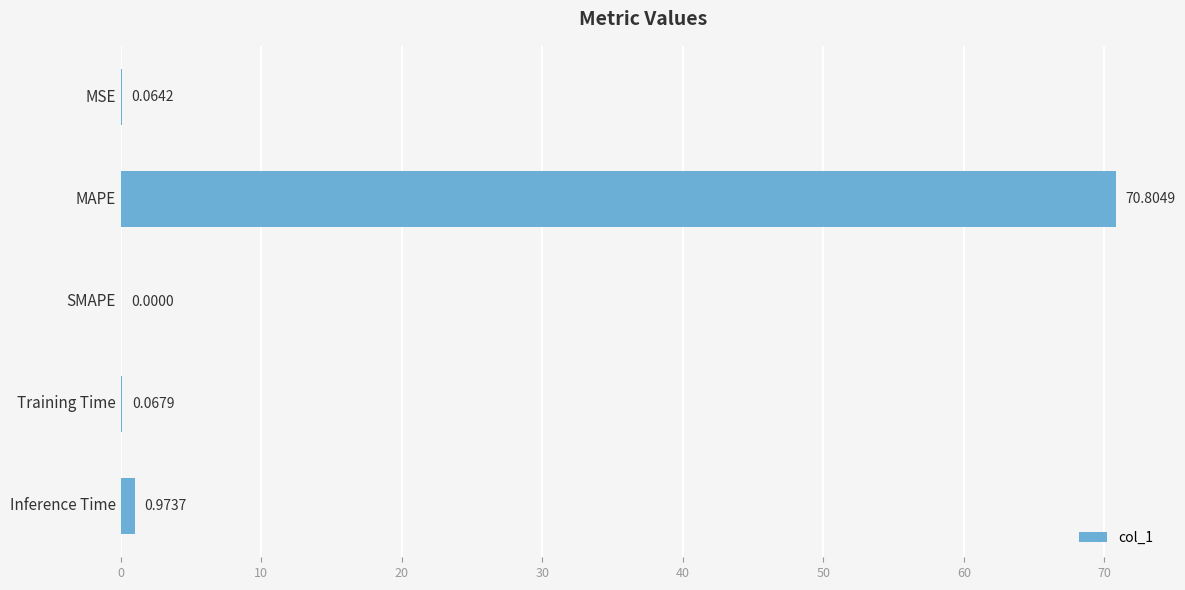

Which category has the highest value across all series?

MAPE